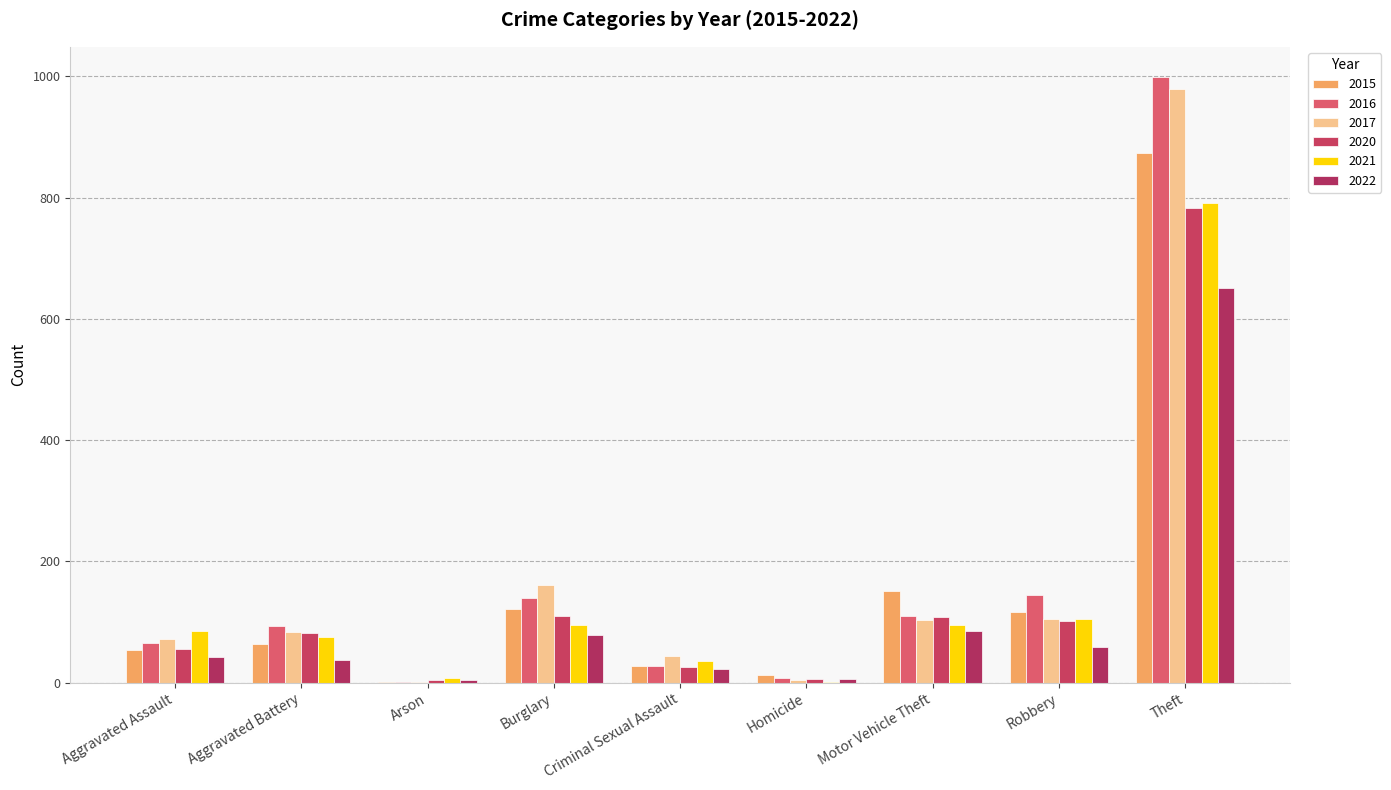

How many categories are shown in the chart?

9